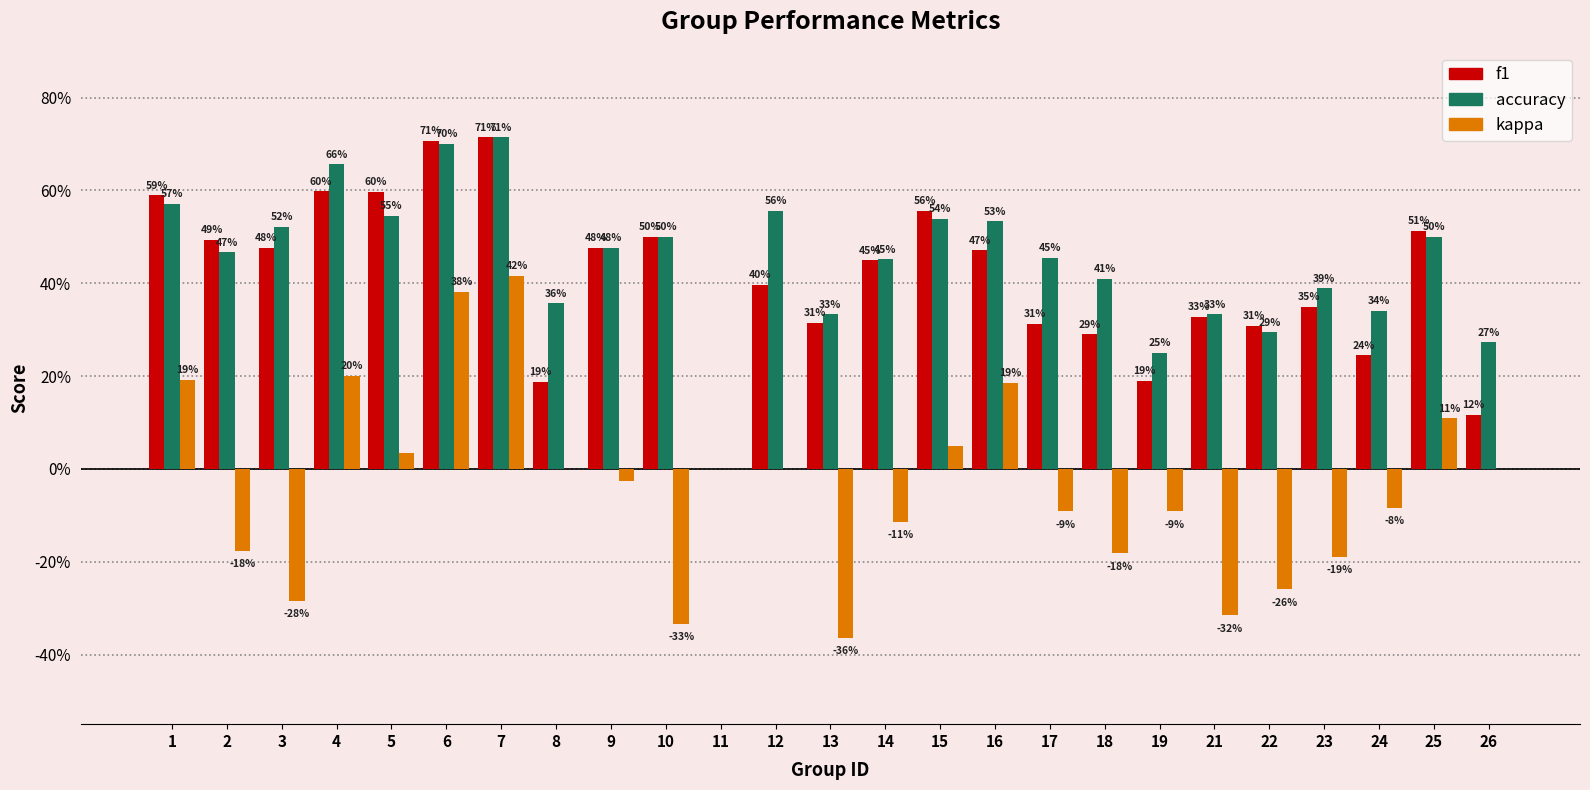

What is the value of the accuracy bar at the 25th from the left?

0.3